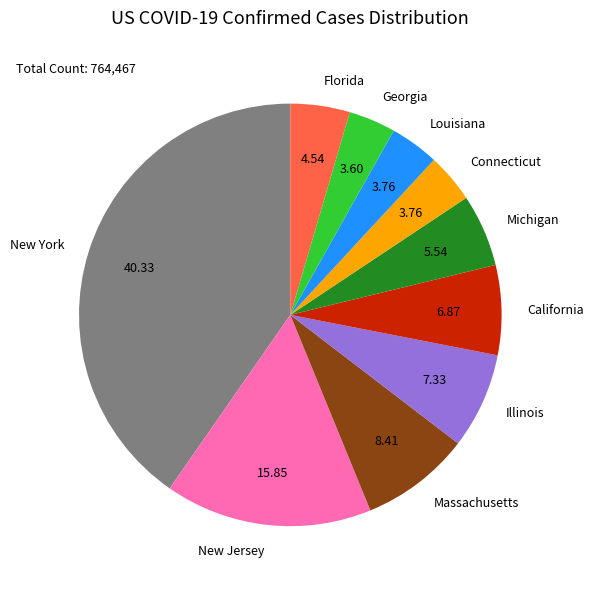

Count the number of slices in the pie.

10